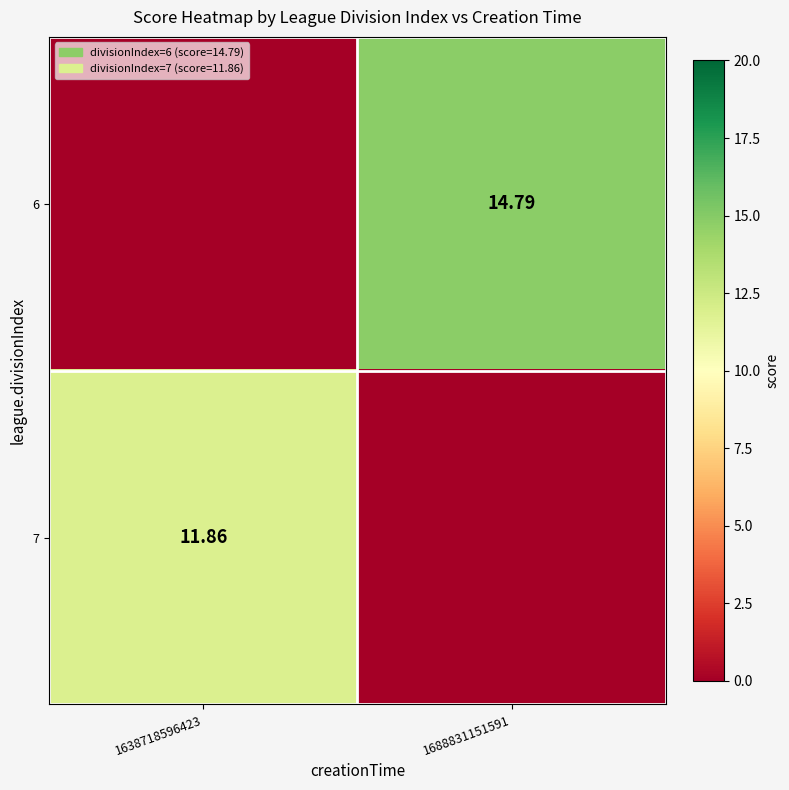

Rank the series at 1638718596423 from highest to lowest value.

7, 6